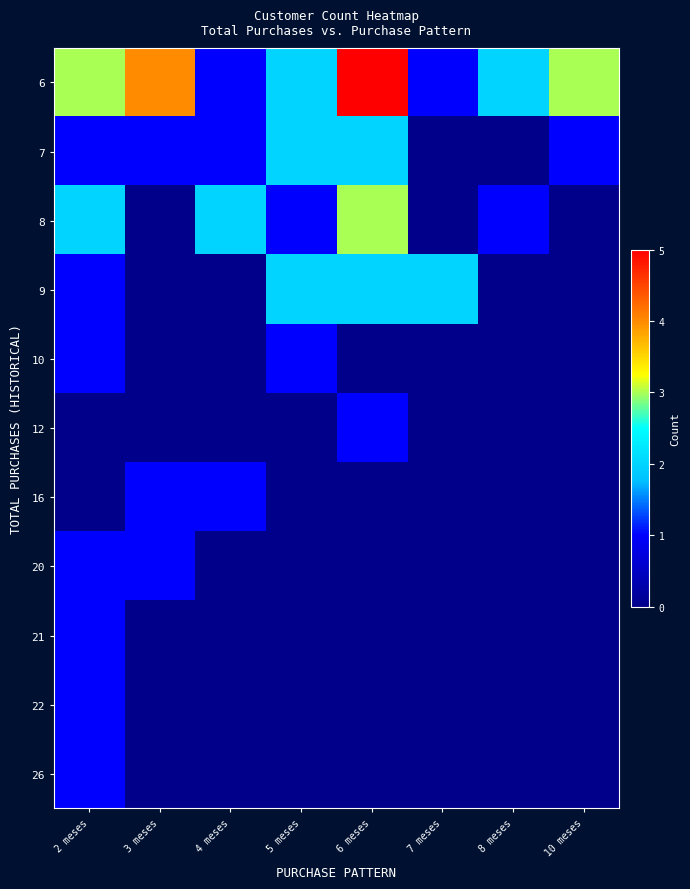

Which has a higher value, 3 meses or 2 meses?

3 meses